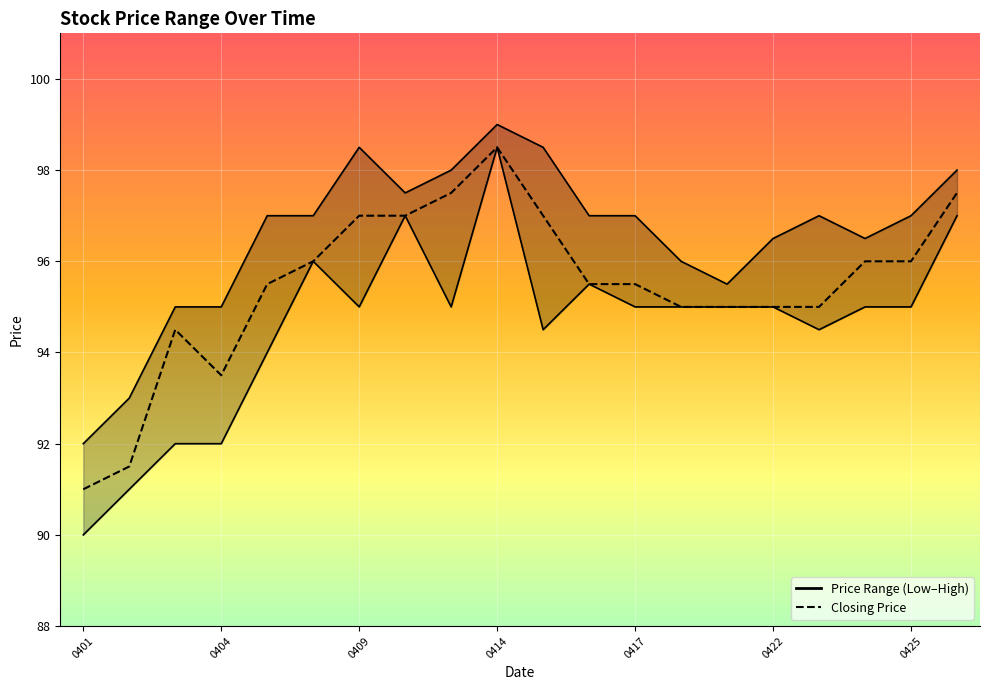

List the series in order of their overall mean, highest first.

Highest Price of the Day, Closing Price, Lowest Price of the Day